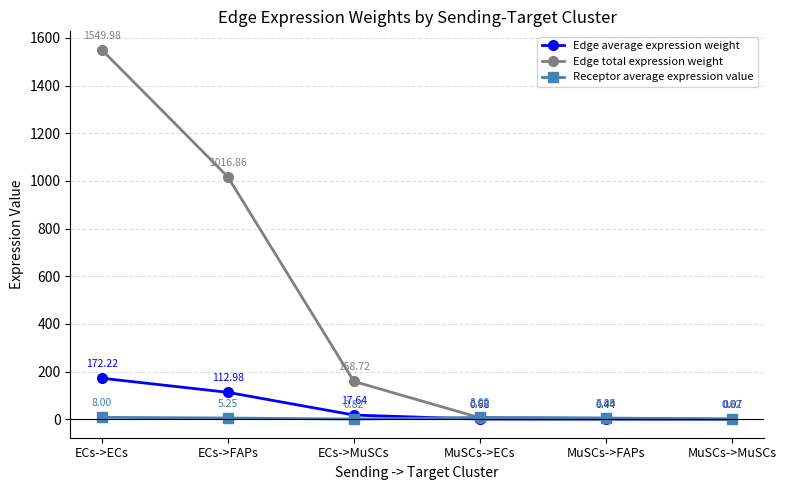

True or false: Edge total expression weight has more than 1 points higher than both neighbors.

False